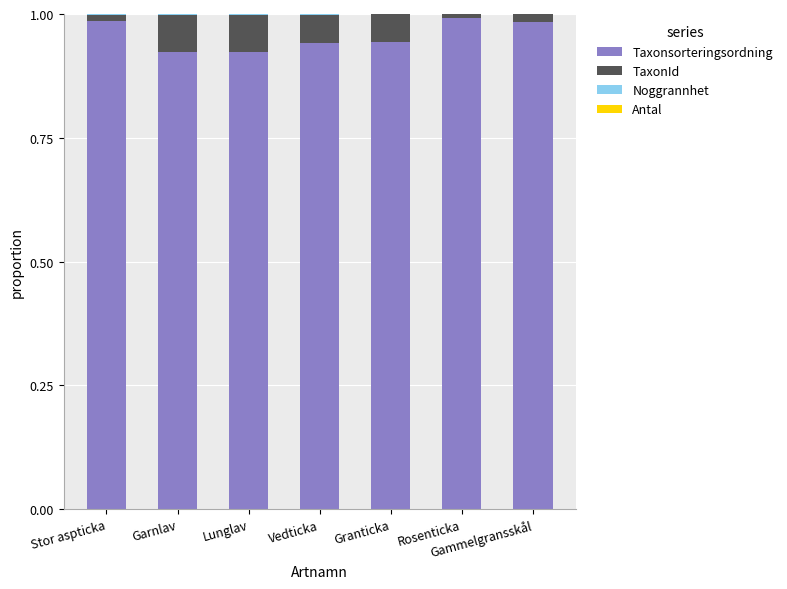

Are the bars grouped side by side (vs. stacked)?

No